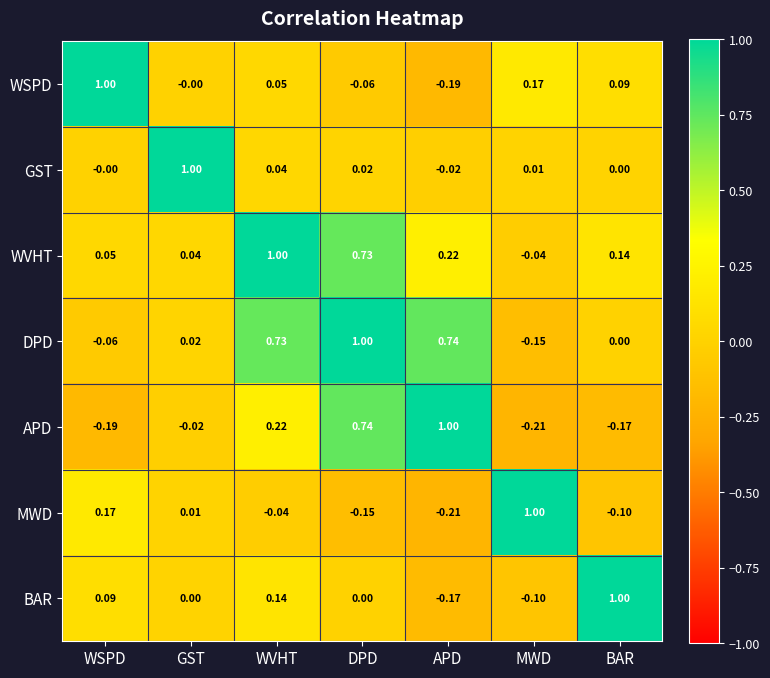

At which label does DPD reach its peak?

DPD